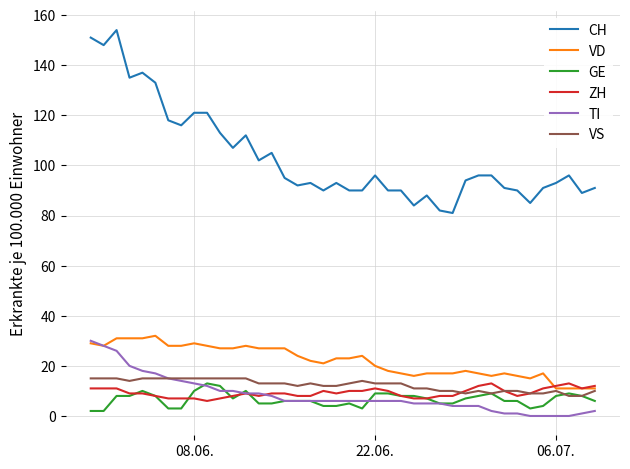

Which series has the widest spread of values?

CH